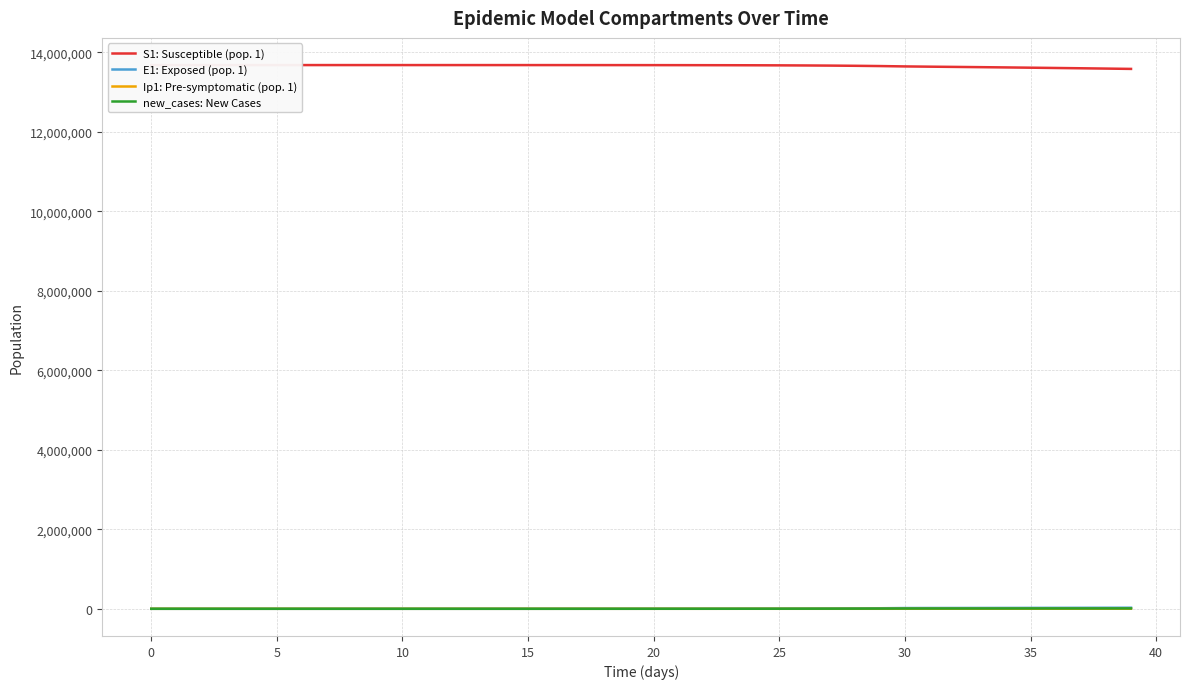

What is the total value across all series at 37?

13632458.2